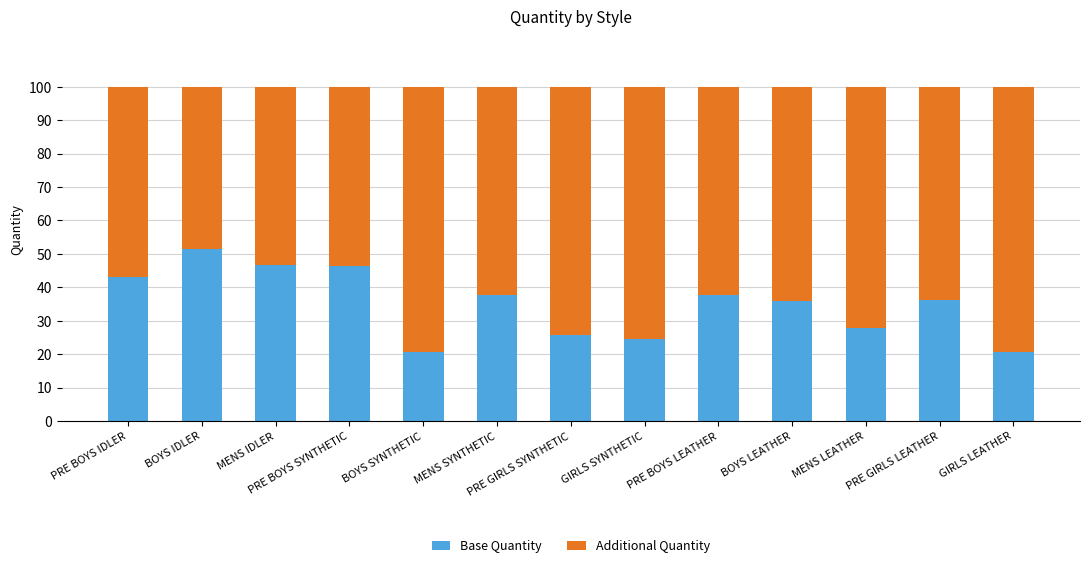

What is the maximum value for Base Quantity?

51.5